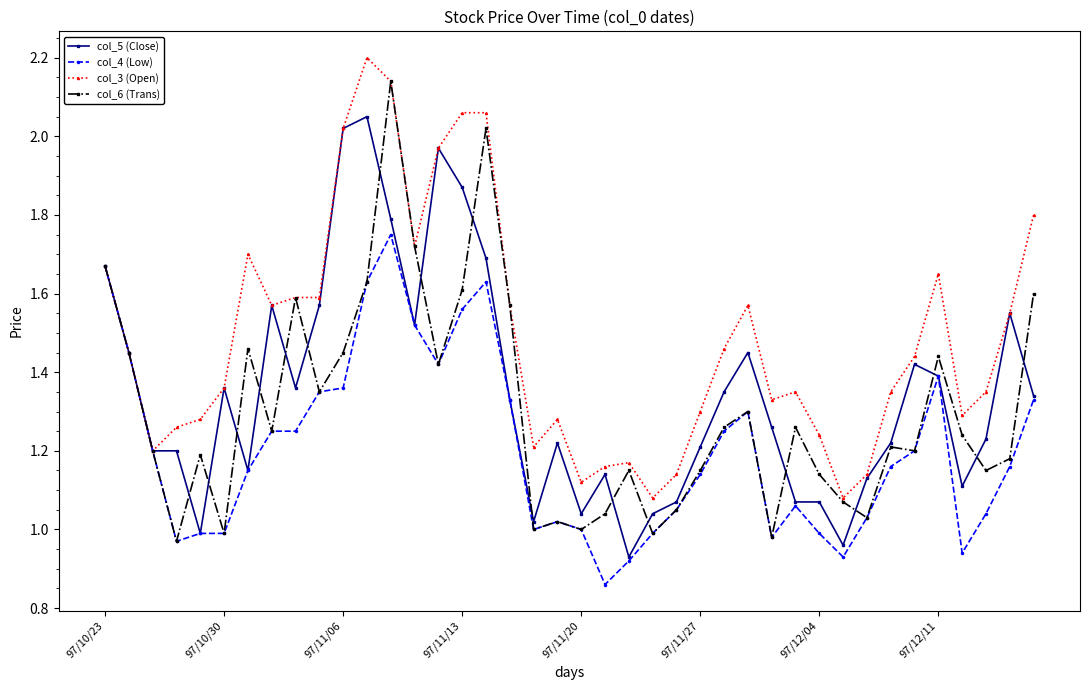

What is the maximum value shown in the chart?

2.2